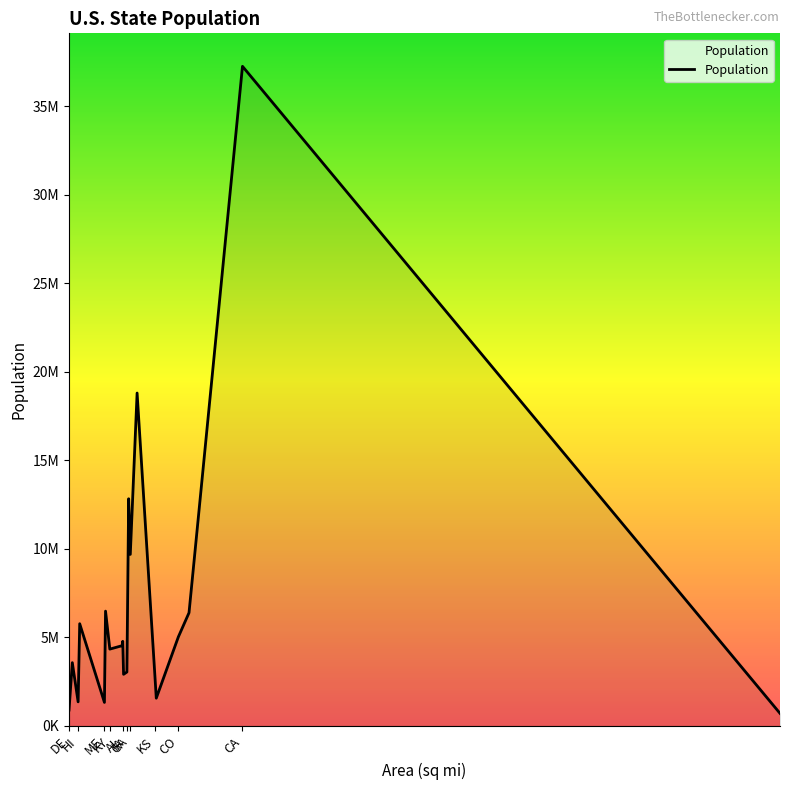

Does the chart have visible grid lines?

No